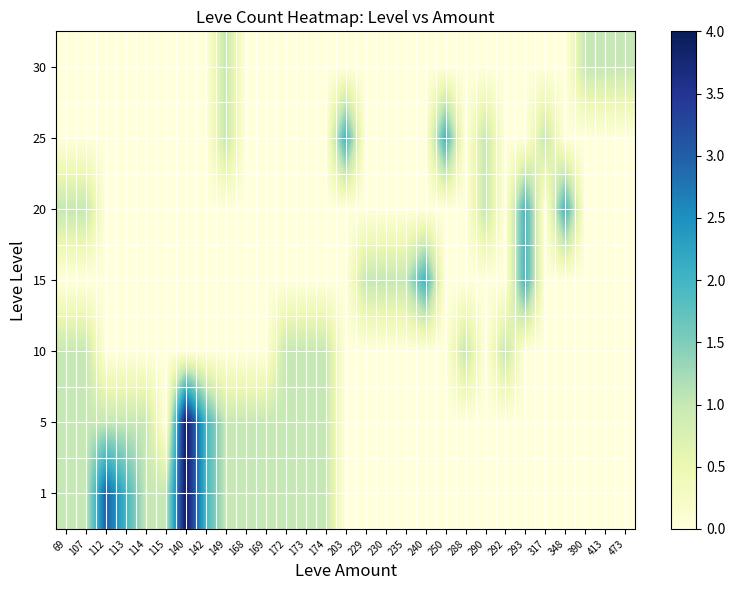

Reading left to right, transcribe all the data shown in this chart.

1: 69=1	107=1	112=3	113=2	114=1	115=1	140=4	142=2	149=1	168=1	169=1	172=1	173=1	174=1	203=0	229=0	230=0	235=0	240=0	250=0	288=0	290=0	292=0	293=0	317=0	348=0	390=0	413=0	473=0
5: 69=1	107=1	112=1	113=1	114=1	115=0	140=4	142=2	149=1	168=1	169=1	172=1	173=1	174=1	203=0	229=0	230=0	235=0	240=0	250=0	288=0	290=0	292=0	293=0	317=0	348=0	390=0	413=0	473=0
10: 69=1	107=1	112=0	113=0	114=0	115=0	140=0	142=0	149=0	168=0	169=0	172=1	173=1	174=1	203=0	229=0	230=0	235=0	240=0	250=0	288=1	290=0	292=1	293=0	317=0	348=0	390=0	413=0	473=0
15: 69=0	107=0	112=0	113=0	114=0	115=0	140=0	142=0	149=0	168=0	169=0	172=0	173=0	174=0	203=0	229=1	230=1	235=1	240=2	250=0	288=0	290=0	292=0	293=2	317=0	348=0	390=0	413=0	473=0
20: 69=1	107=1	112=0	113=0	114=0	115=0	140=0	142=0	149=0	168=0	169=0	172=0	173=0	174=0	203=0	229=0	230=0	235=0	240=0	250=0	288=0	290=1	292=0	293=2	317=0	348=2	390=0	413=0	473=0
25: 69=0	107=0	112=0	113=0	114=0	115=0	140=0	142=0	149=1	168=0	169=0	172=0	173=0	174=0	203=2	229=0	230=0	235=0	240=0	250=2	288=0	290=1	292=0	293=0	317=1	348=0	390=0	413=0	473=0
30: 69=0	107=0	112=0	113=0	114=0	115=0	140=0	142=0	149=1	168=0	169=0	172=0	173=0	174=0	203=0	229=0	230=0	235=0	240=0	250=0	288=0	290=0	292=0	293=0	317=0	348=0	390=1	413=1	473=1